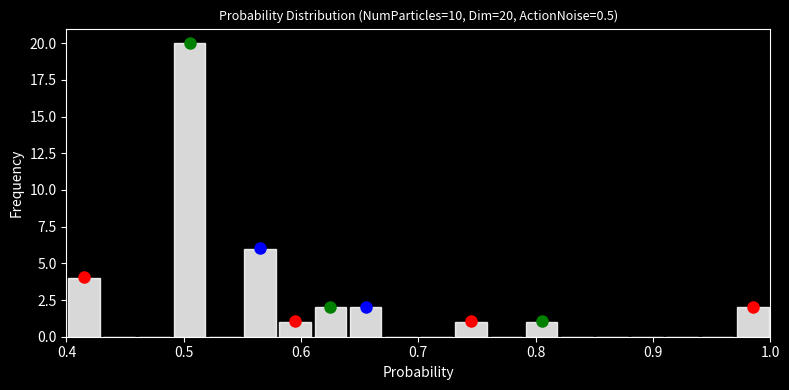

Around what value on the x-axis is the tallest bar? Give the approximate position of its centre, as read against the axis.

0.51